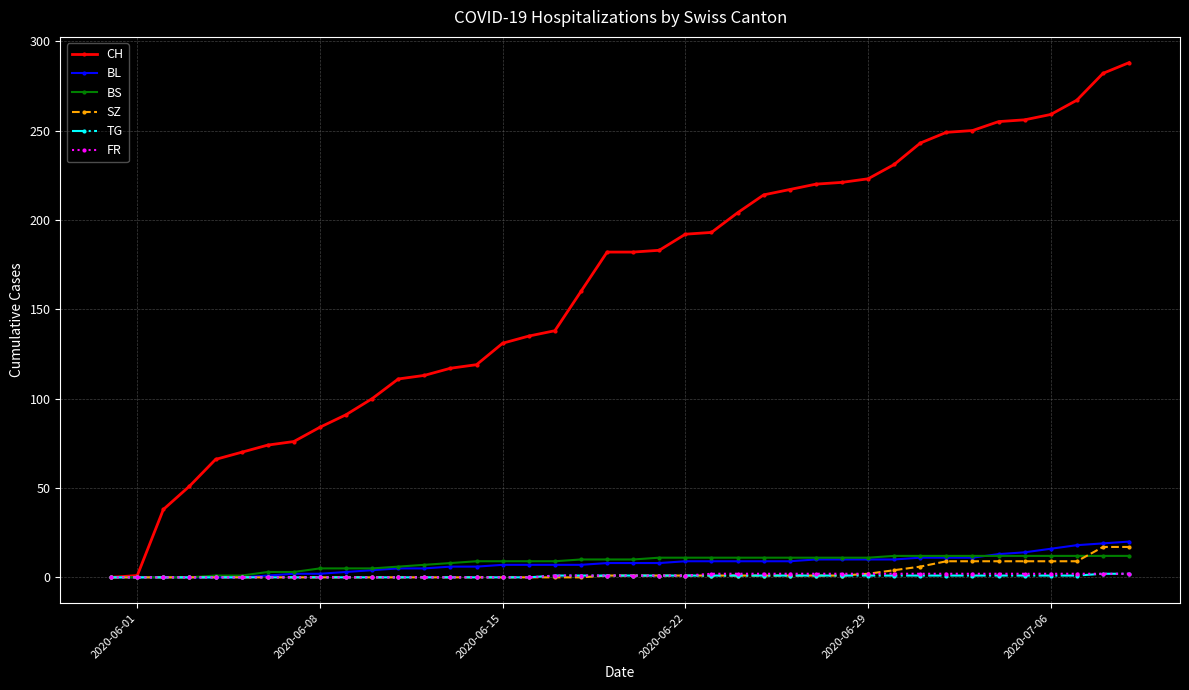

Which series has the largest total across all categories?

CH